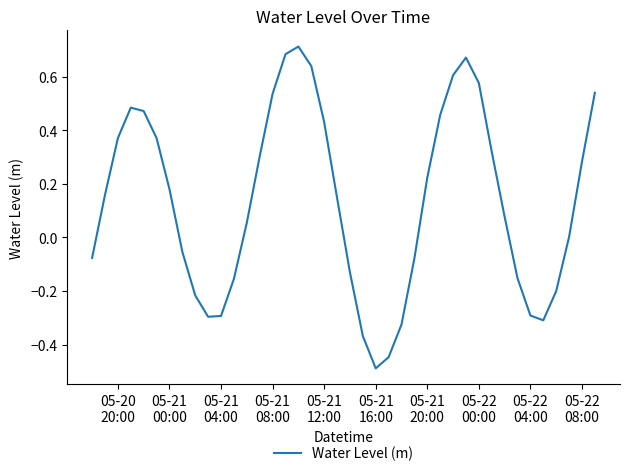

What is the smallest value displayed?

-0.5